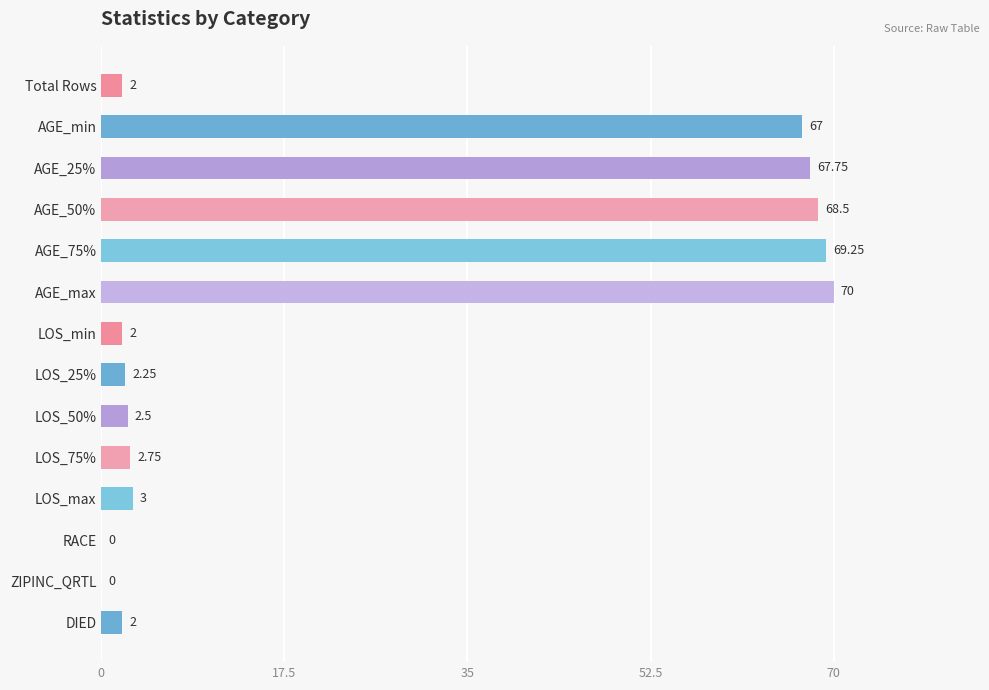

What is the sum of the values at AGE_75% and LOS_75%?

72.0